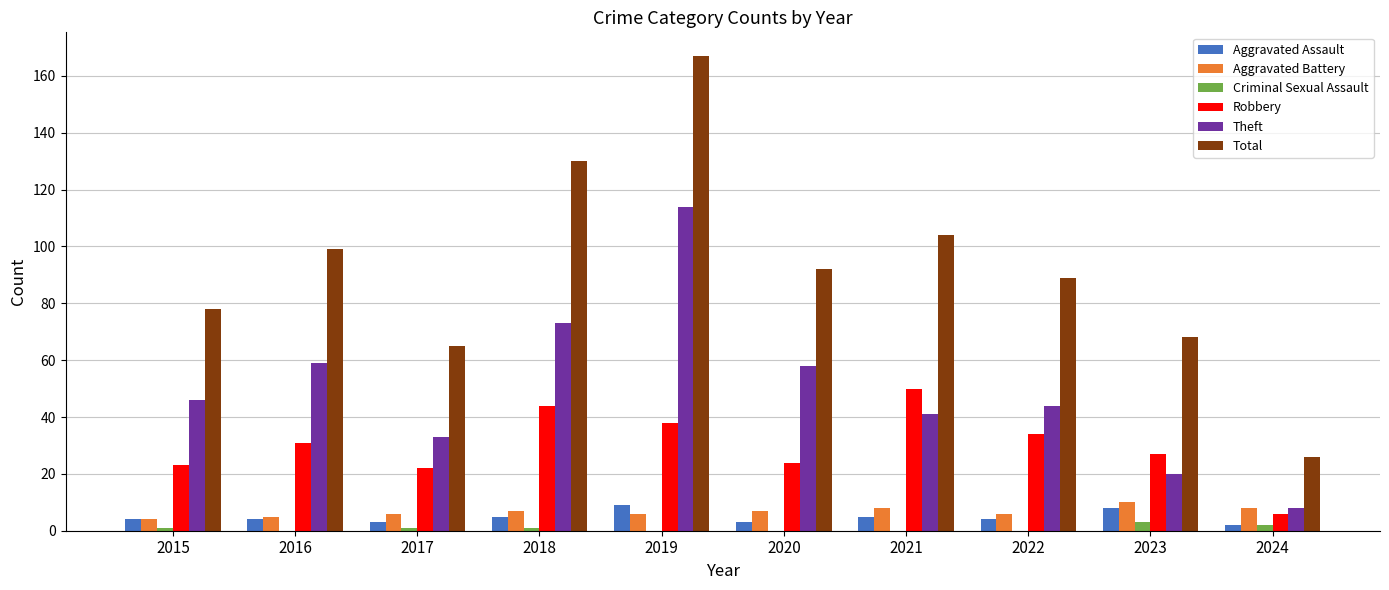

Which series has the largest total across all categories?

Total